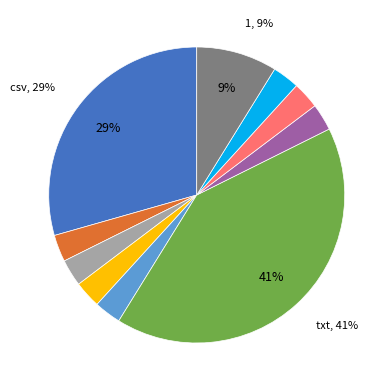

To the nearest percent, what is the average slice percentage?

10%